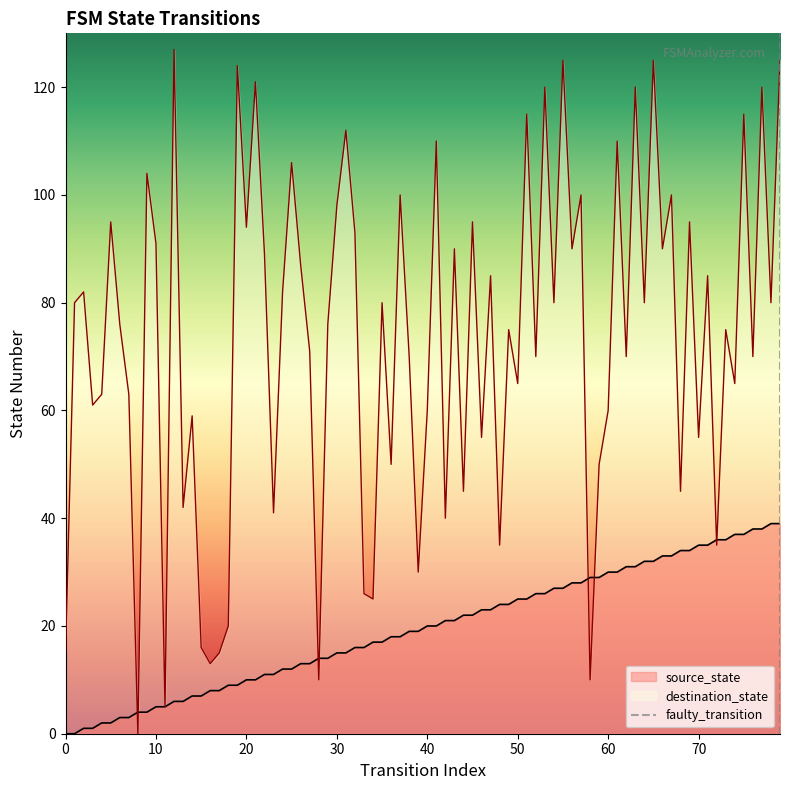

What is the value of the 2nd point from the left?

1